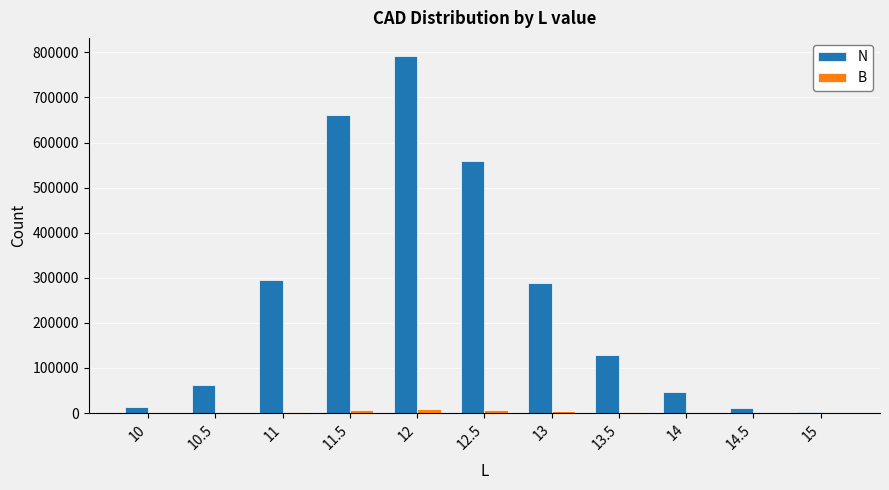

Which series changed the most between 13.5 and 15?

N